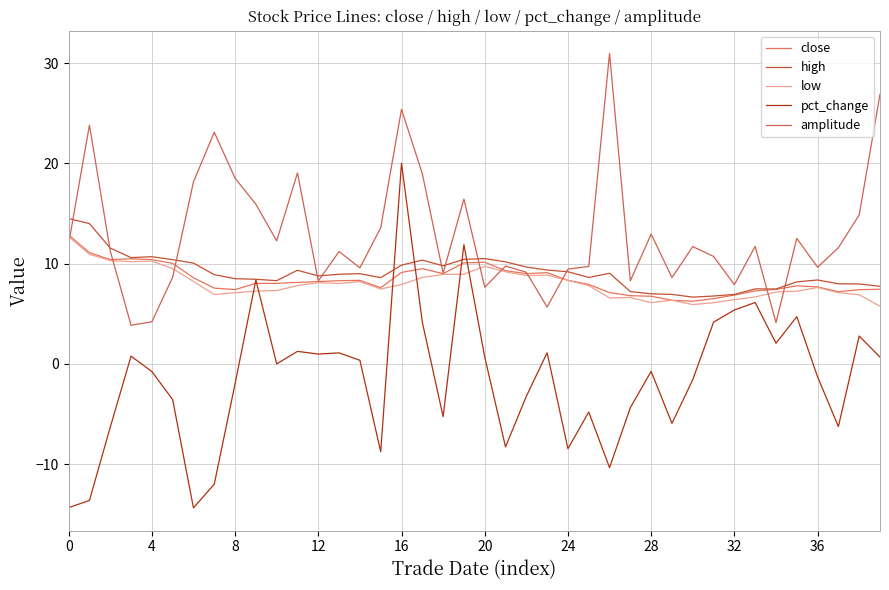

List the series in order of their peak value, highest first.

amplitude, pct_change, high, close, low